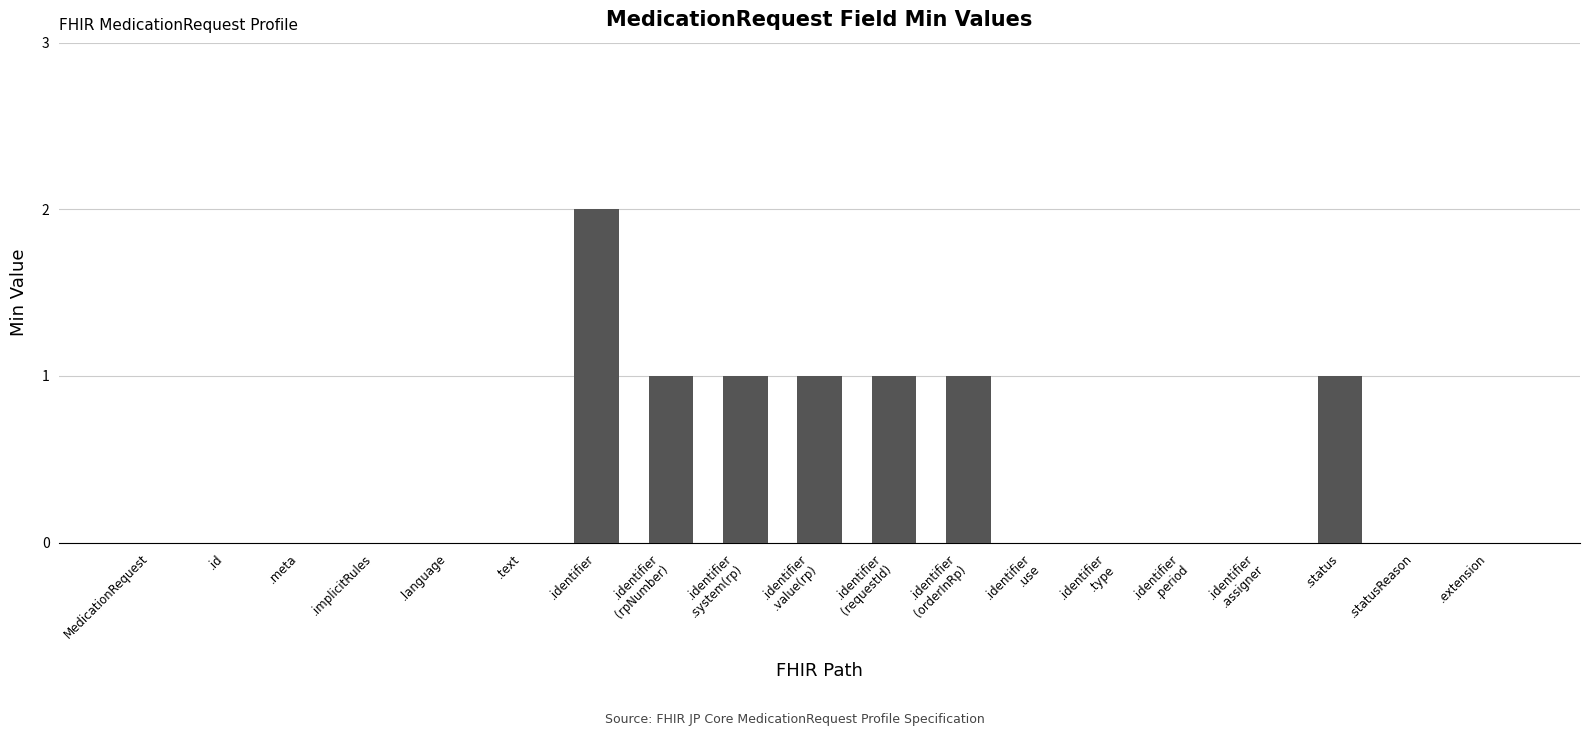

Are the bars grouped side by side (vs. stacked)?

No